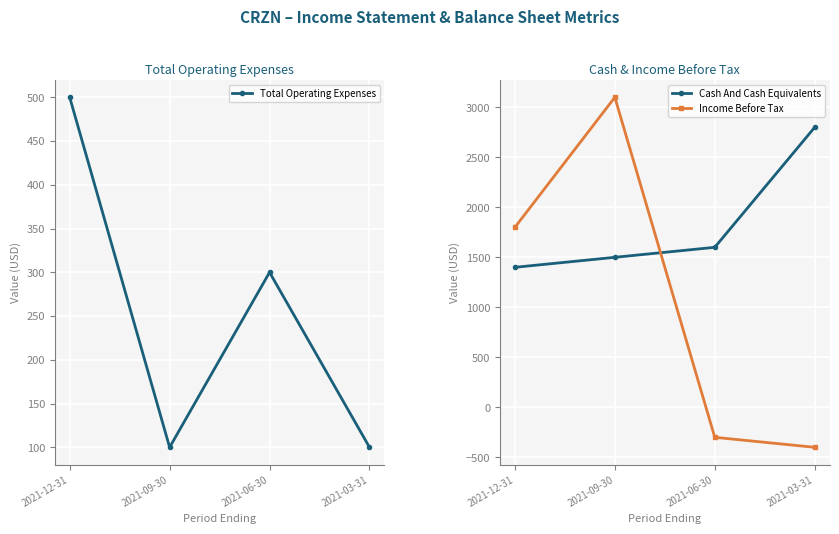

Which series has the widest spread of values?

Income Before Tax